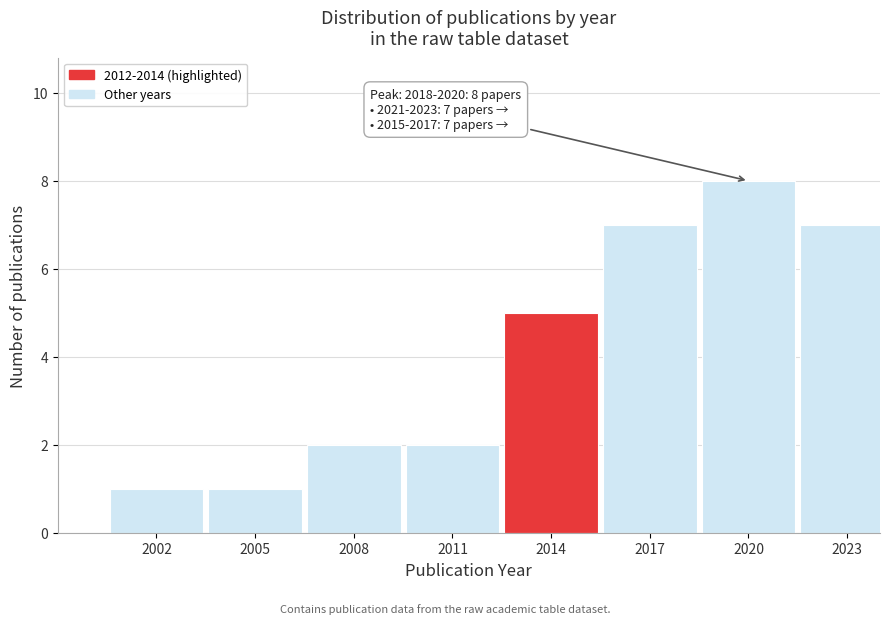

Reading left to right, extract all data points from this chart.

2002=1	2005=1	2008=2	2011=2	2014=5	2017=7	2020=8	2023=7